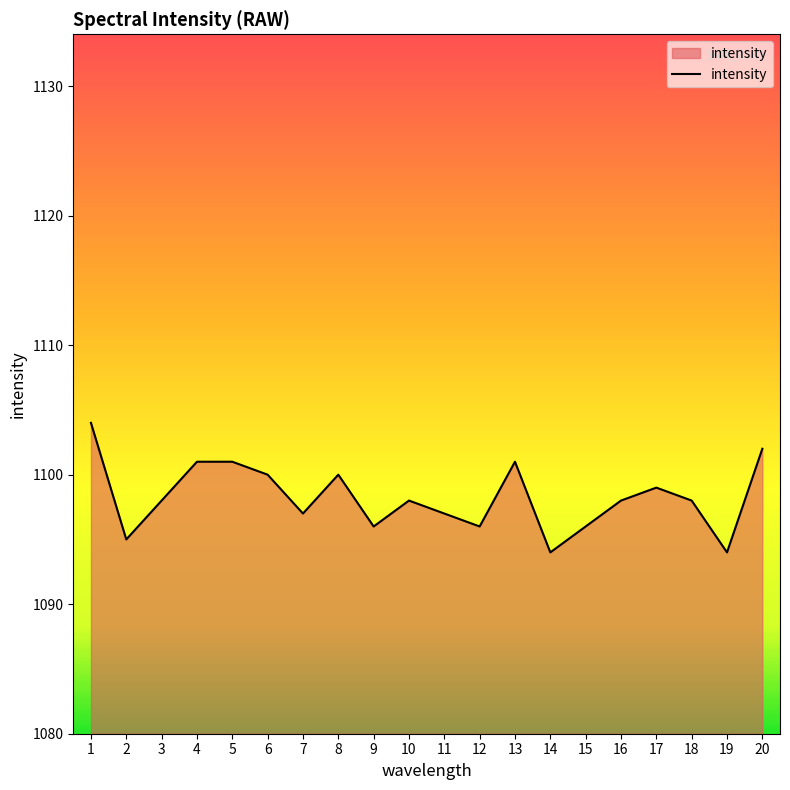

The chart shows a value of 1594 at 18. True or false?

False